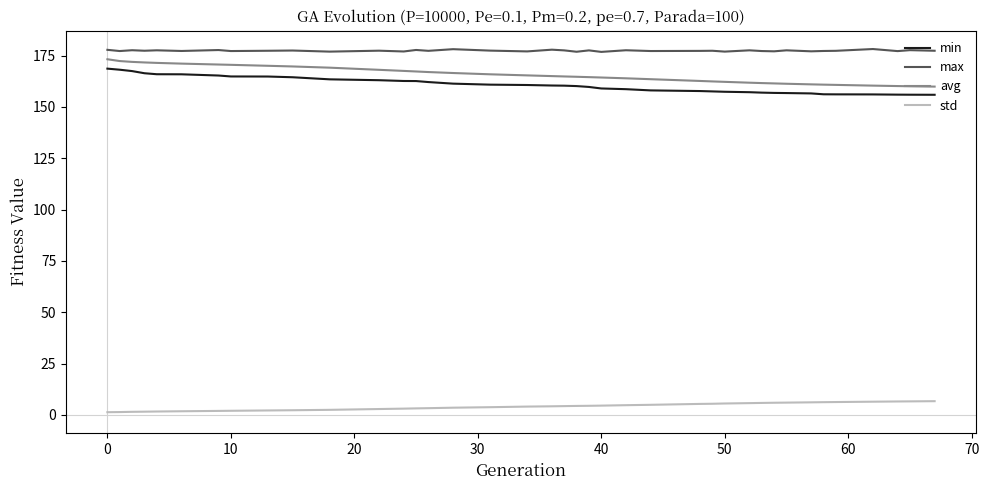

True or false: avg and min cross at least once.

False